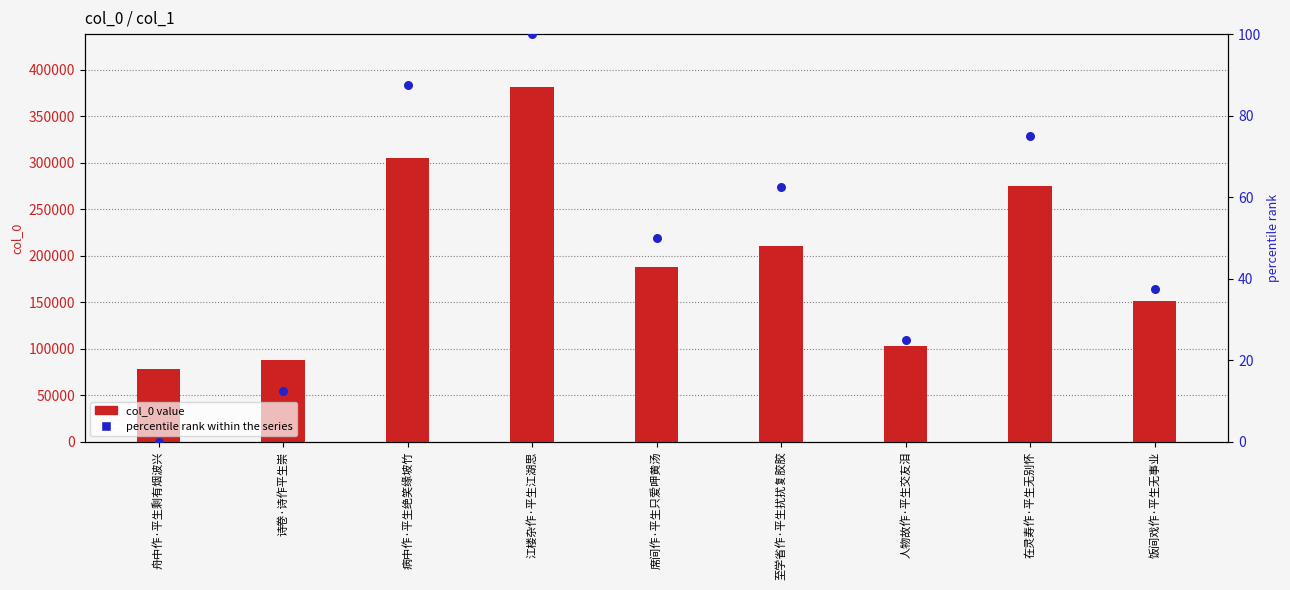

Which series has the largest total across all categories?

col_0 value